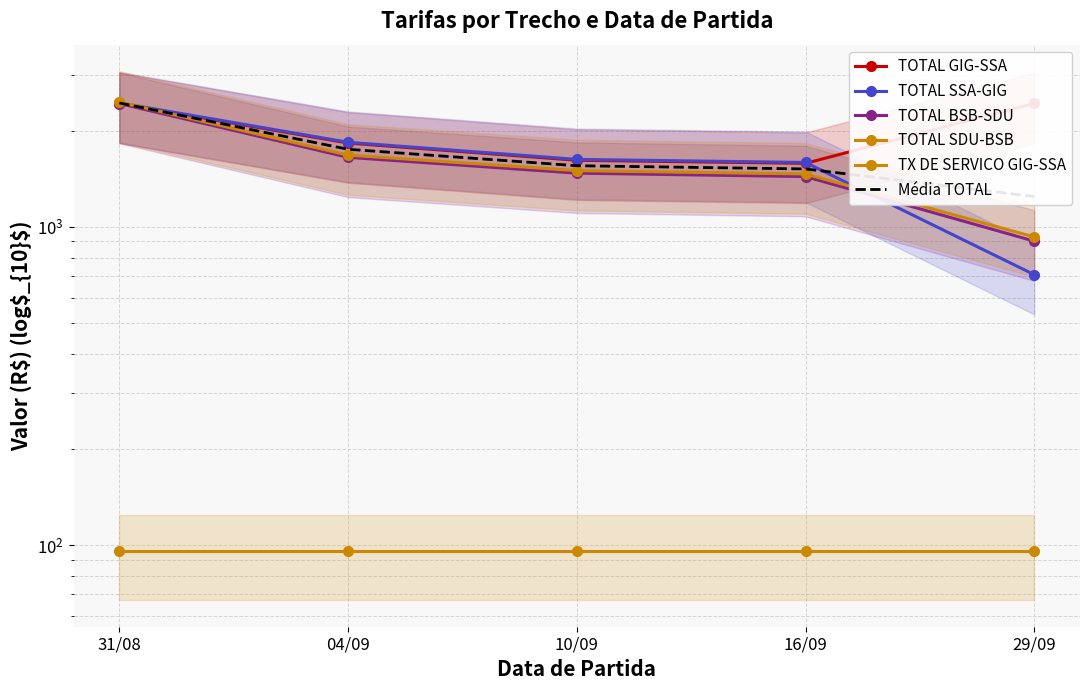

Reading left to right, list all the values displayed in this chart.

TOTAL GIG-SSA: 31/08=2442.9	04/09=1834.3	10/09=1619.5	16/09=1583.7	29/09=2442.9
TOTAL SSA-GIG: 31/08=2453.2	04/09=1844.7	10/09=1629.8	16/09=1594.0	29/09=707.9
TOTAL BSB-SDU: 31/08=2441.6	04/09=1654.0	10/09=1475.0	16/09=1439.2	29/09=902.2
TOTAL SDU-BSB: 31/08=2469.2	04/09=1681.7	10/09=1502.7	16/09=1466.8	29/09=929.9
TX DE SERVICO GIG-SSA: 31/08=95.9	04/09=95.9	10/09=95.9	16/09=95.9	29/09=95.9
Média TOTAL: 31/08=2451.8	04/09=1753.7	10/09=1556.8	16/09=1521.0	29/09=1245.7